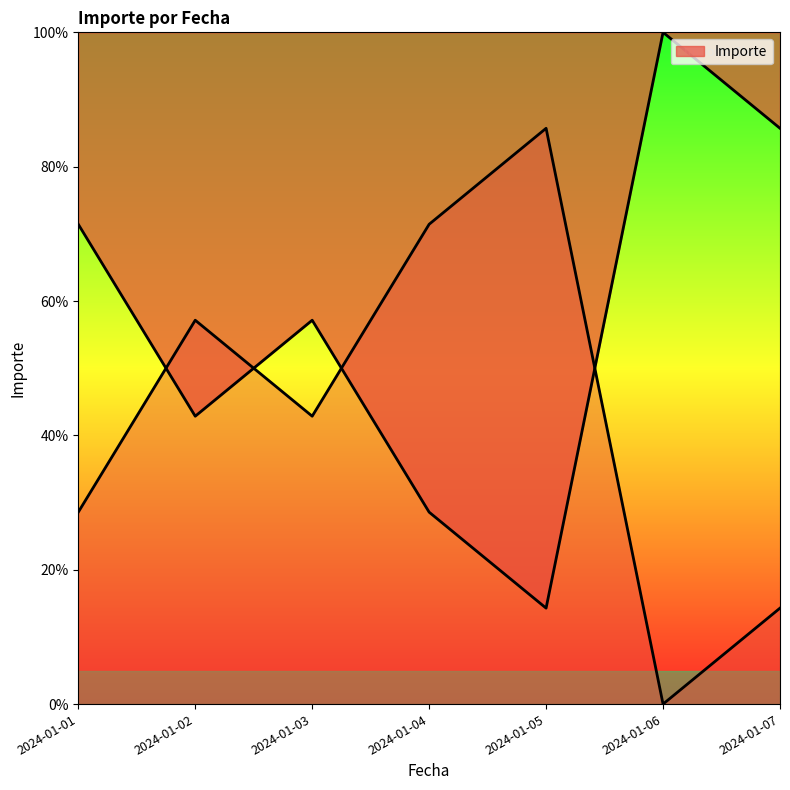

At which category does the chart reach its peak across all series?

2024-01-06